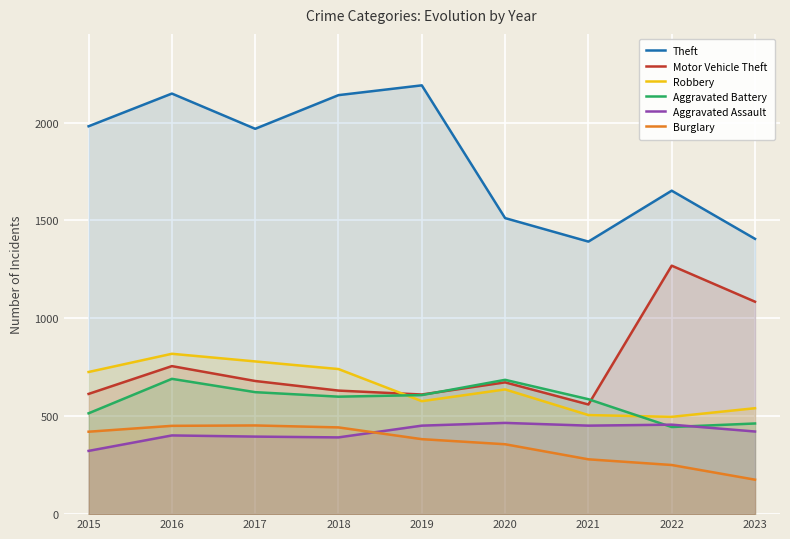

What is the maximum value for Aggravated Assault?

466